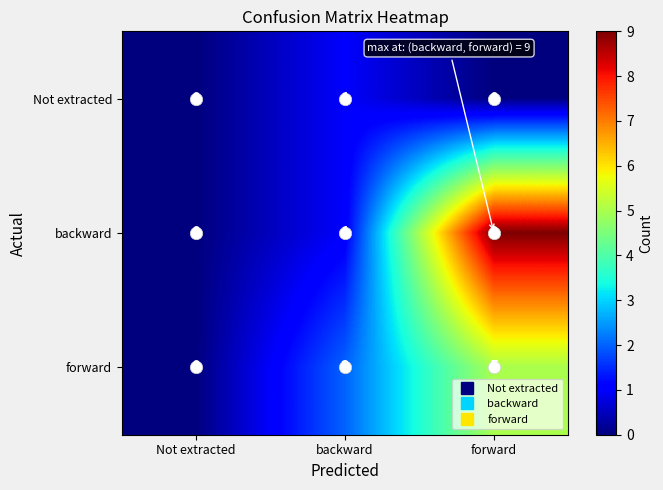

What is the spread (max minus min) of values at backward?

1